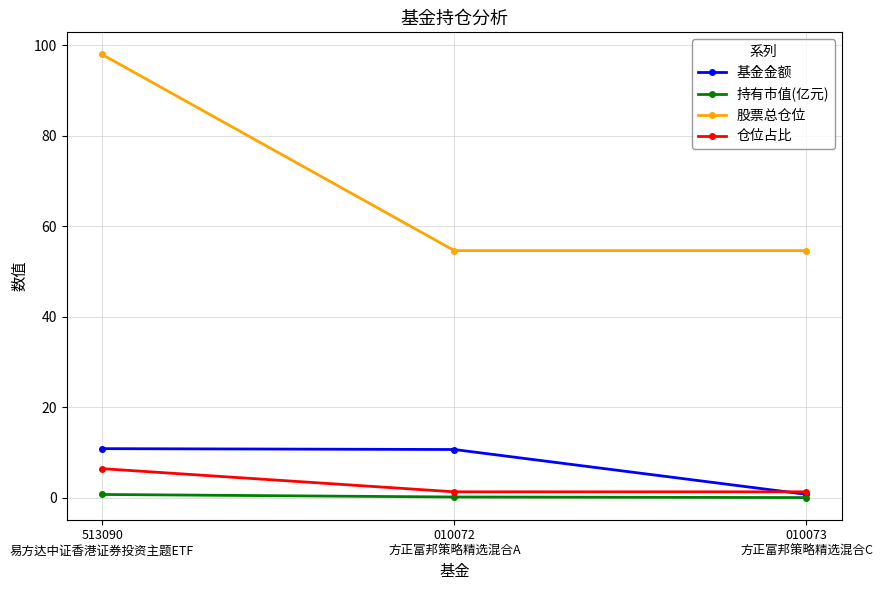

What is the sum of all 股票总仓位 values?

207.1